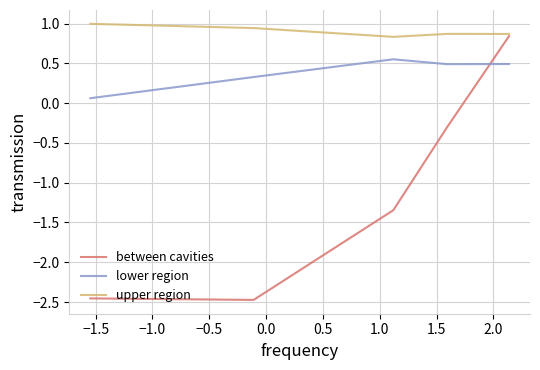

What is the maximum value shown in the chart?

1.0